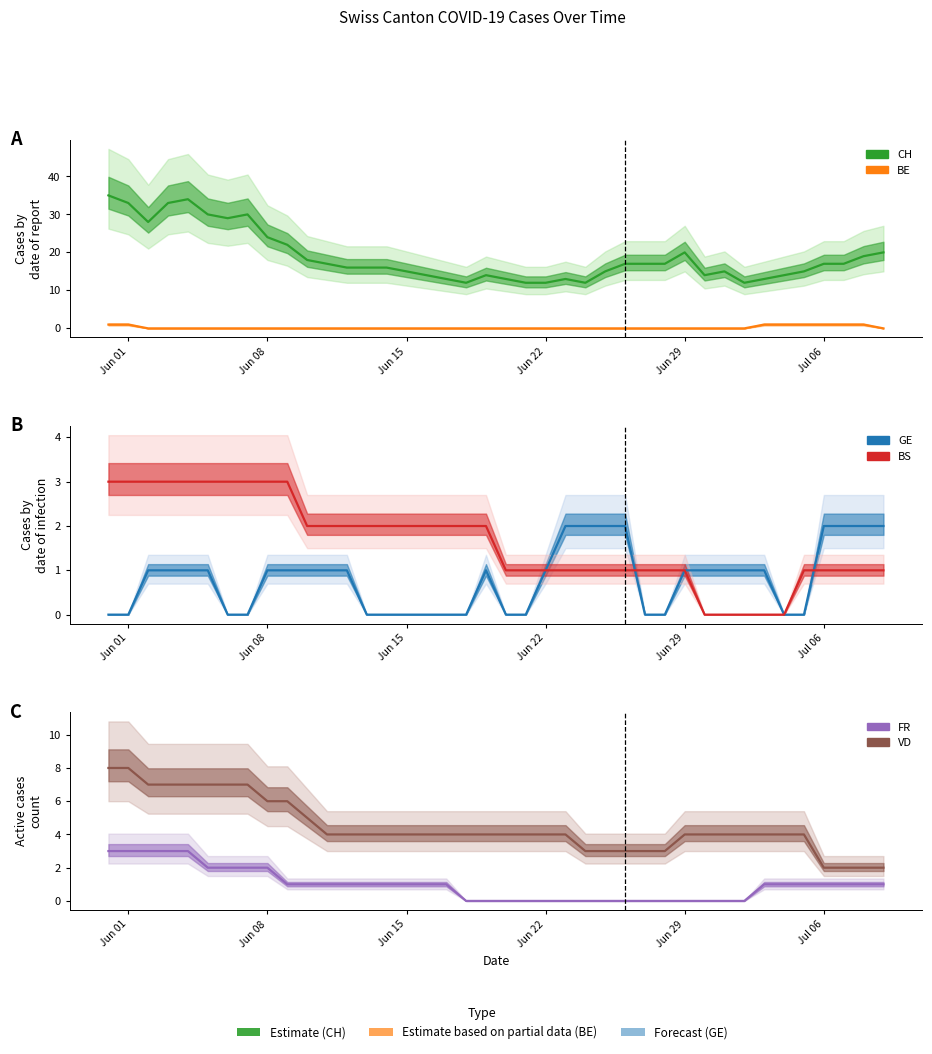

What is the spread (max minus min) of values at Jun 15?

15